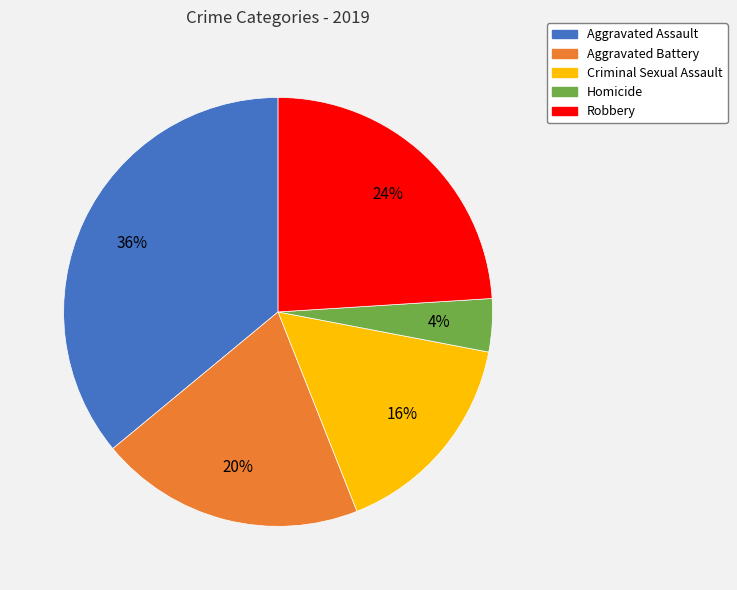

Which slice is the smallest?

Homicide